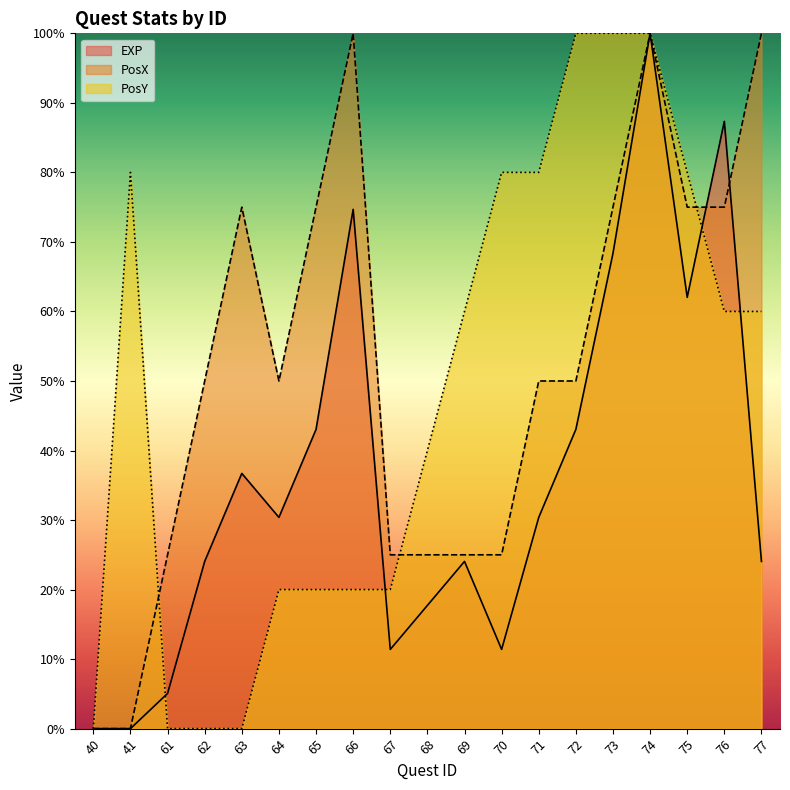

Between 41 and 73, which series saw the biggest shift?

PosX